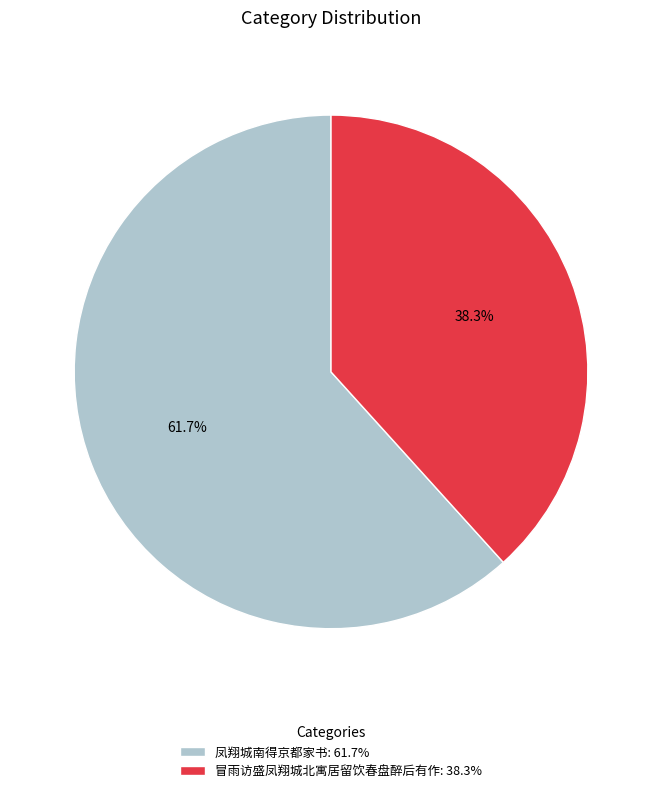

What percentage is the 凤翔城南得京都家书 slice, to the nearest percent?

62%